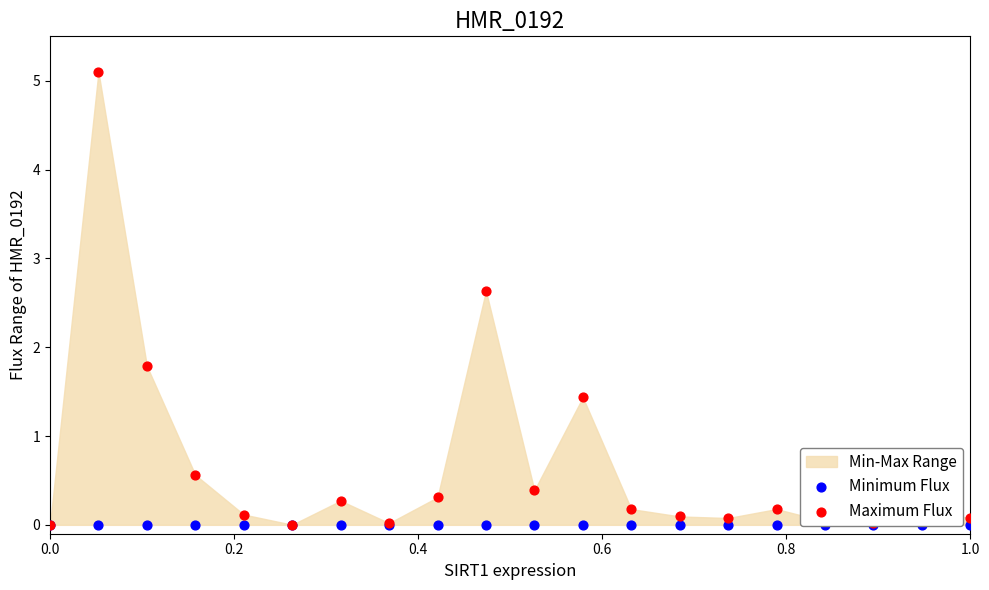

At how many categories does at least one series exceed 3?

1